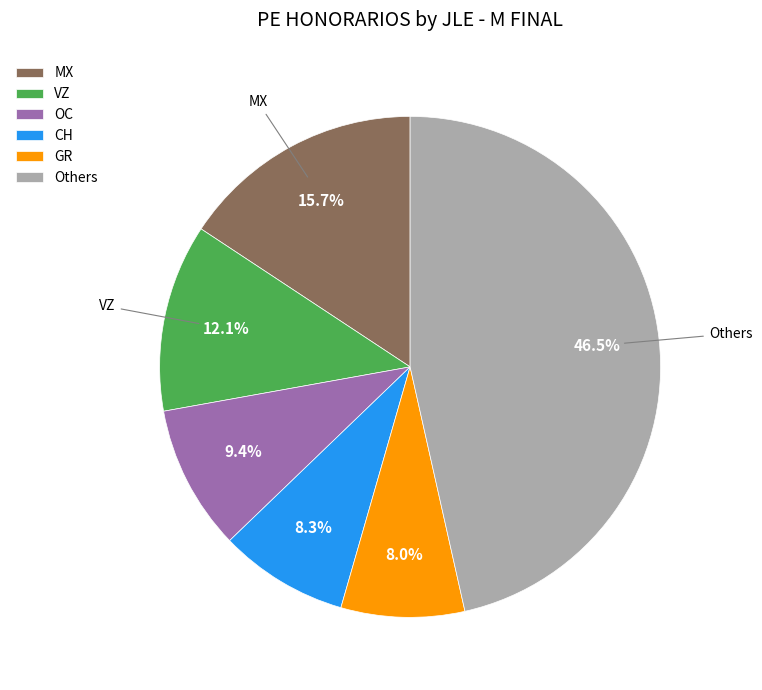

What is the ratio of the value at MX to the value at CH?

1.9